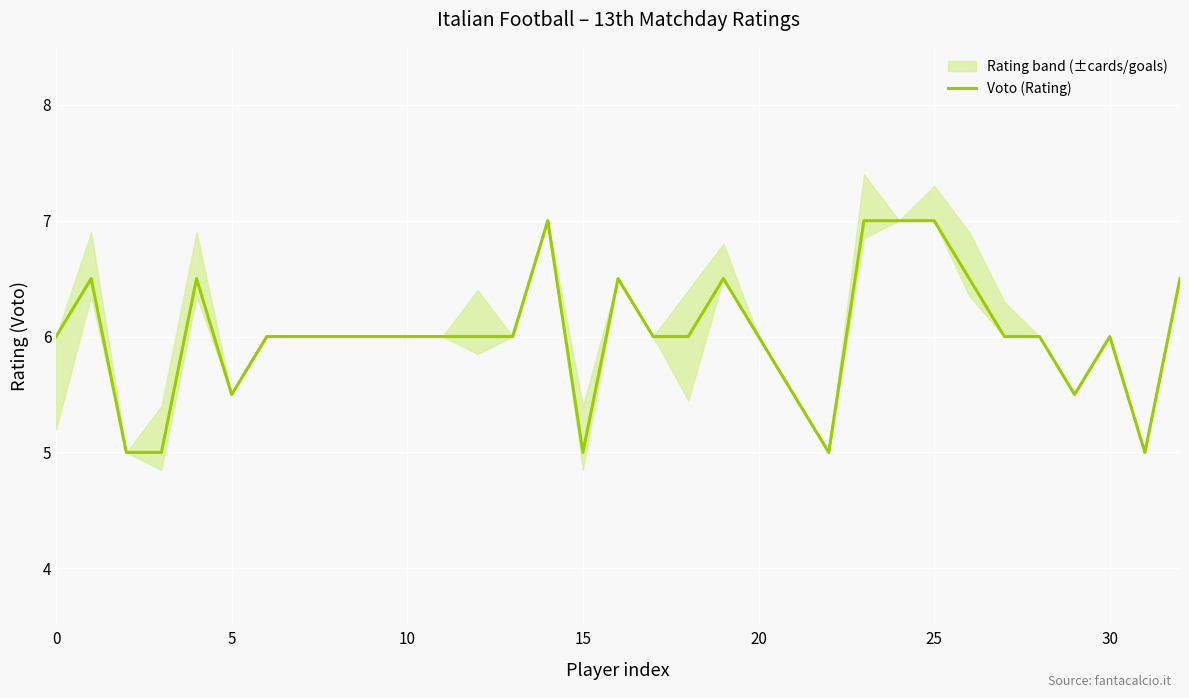

What is the lowest value of the Voto (Rating) series?

5.0